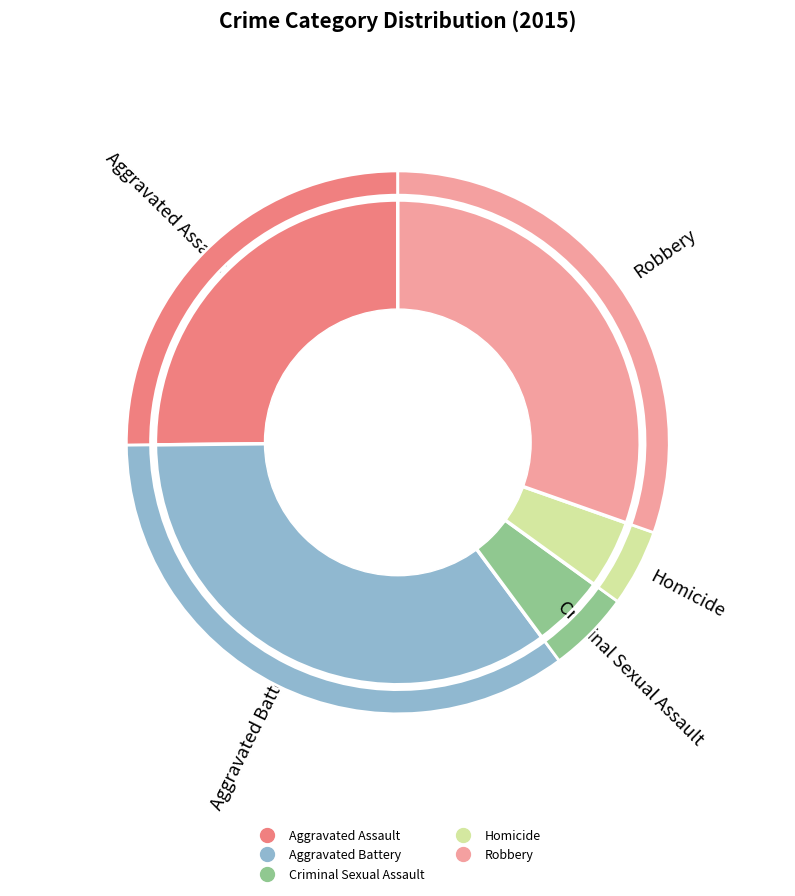

What is the change in value from Aggravated Battery to Robbery?

-14